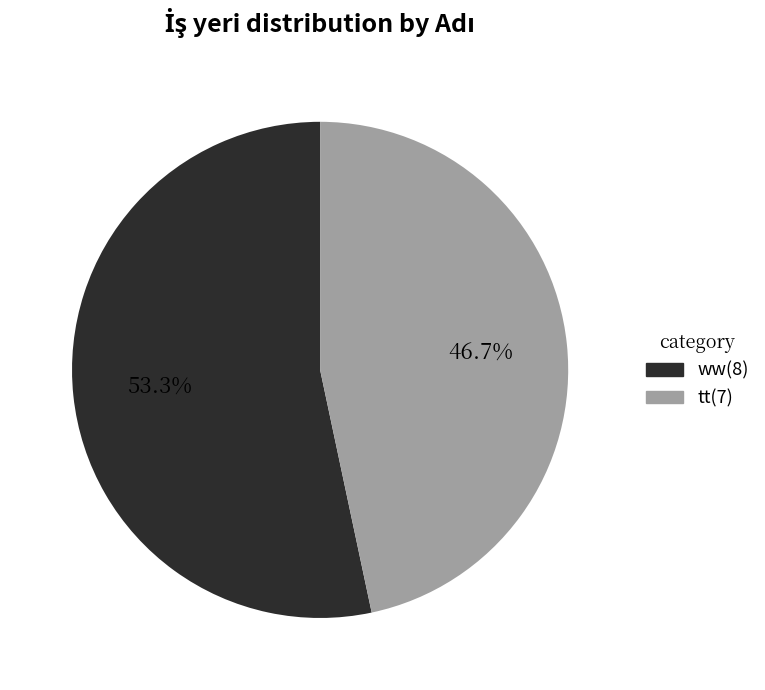

To the nearest percent, what is the difference between the ww and tt slice percentages?

7%